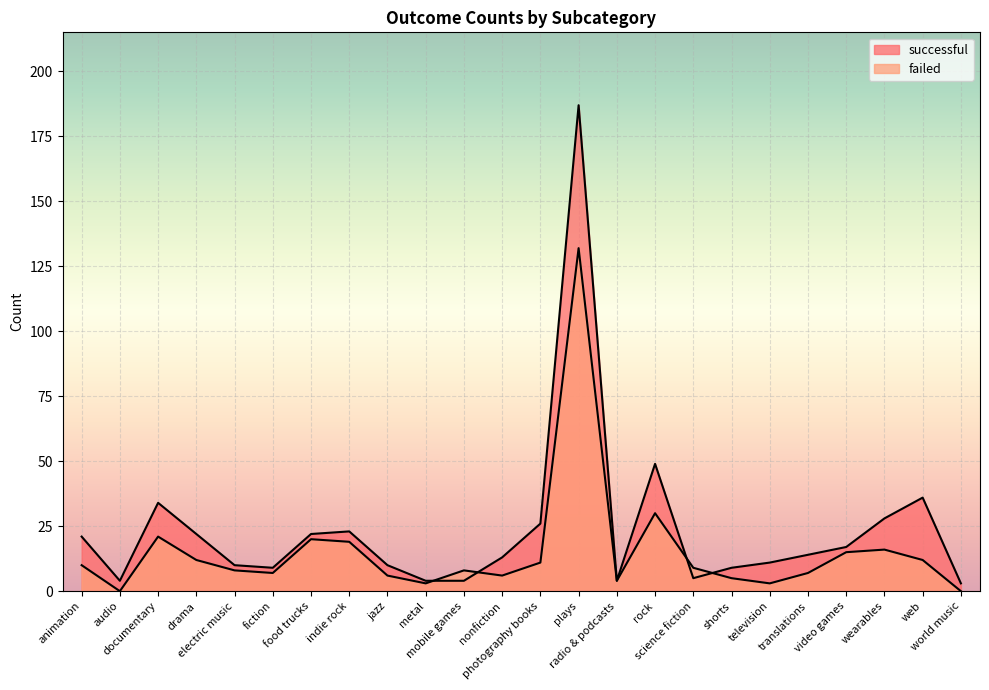

How many distinct data groups are displayed?

2